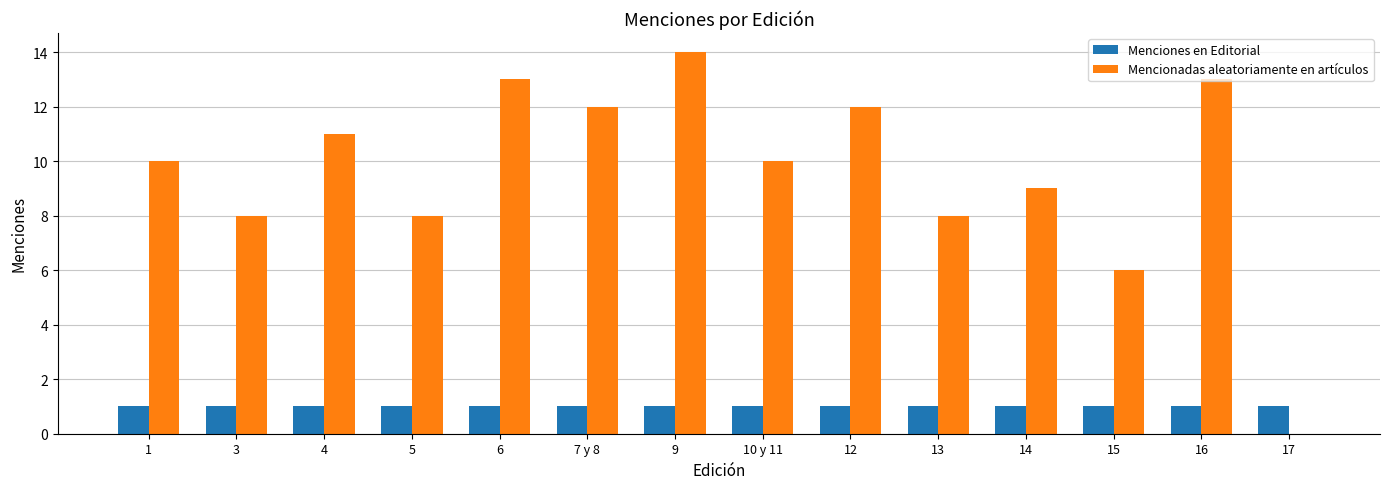

What is the sum of all Mencionadas aleatoriamente en artículos values?

134